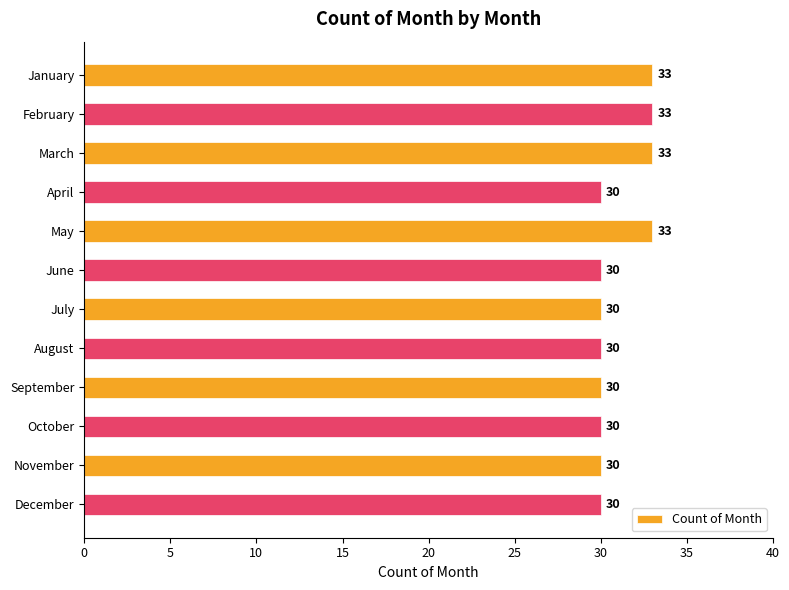

Count the values in the range 30 to 33.

12